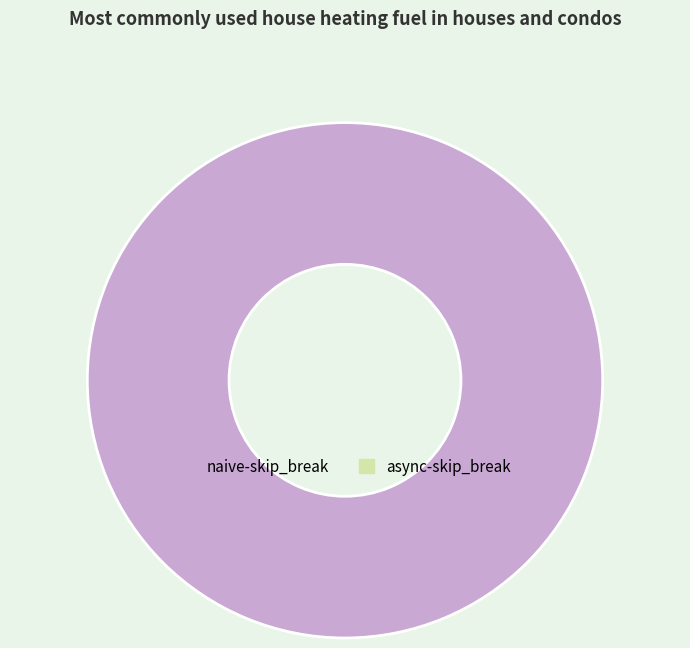

Does any single category account for the majority?

Yes